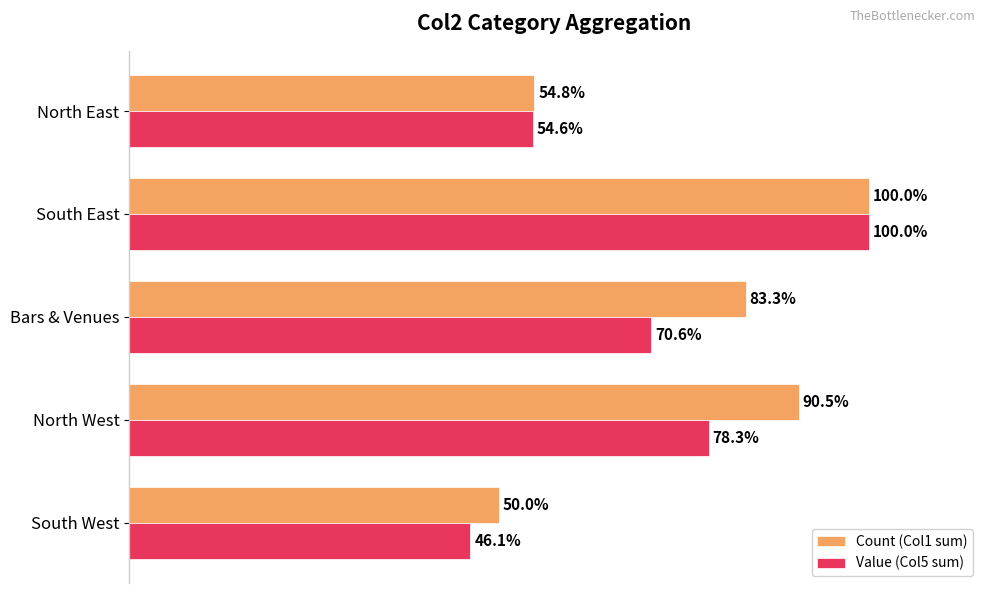

At which category does the chart reach its peak across all series?

South East